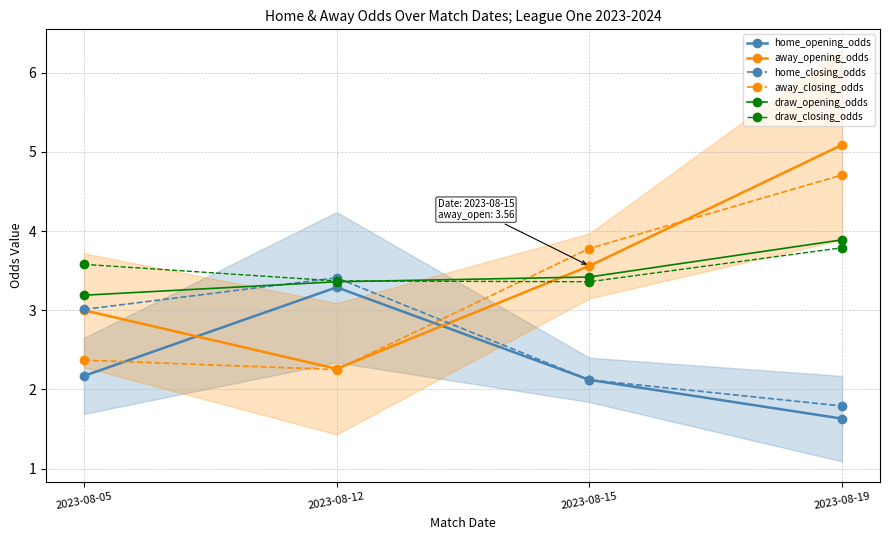

The value of home_opening_odds at 2023-08-05 is 3.7. True or false?

False